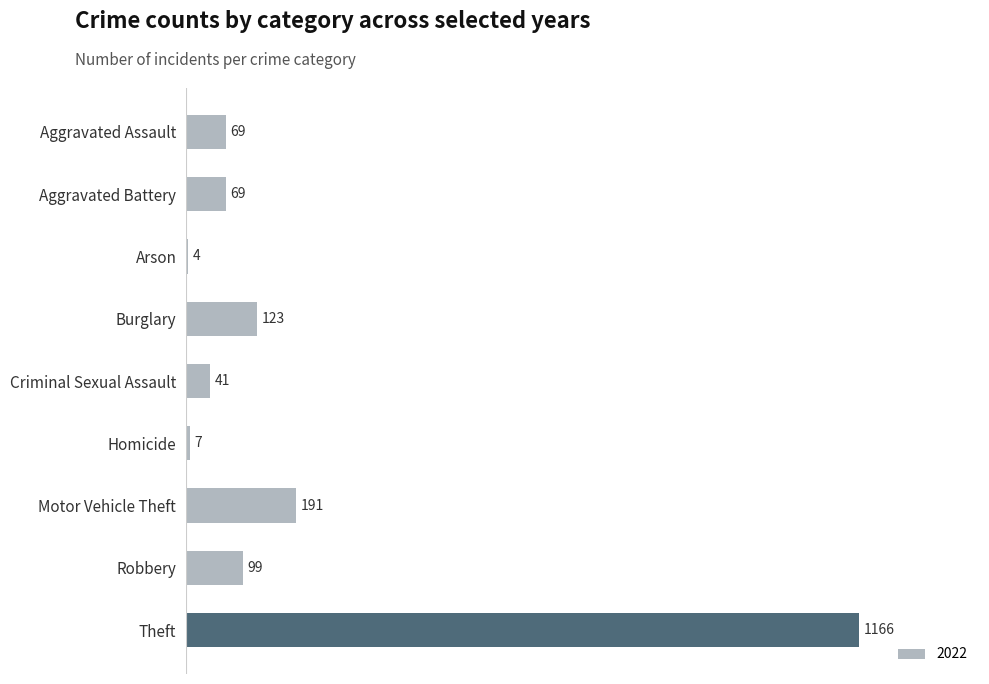

What is the approximate value at Motor Vehicle Theft?

191